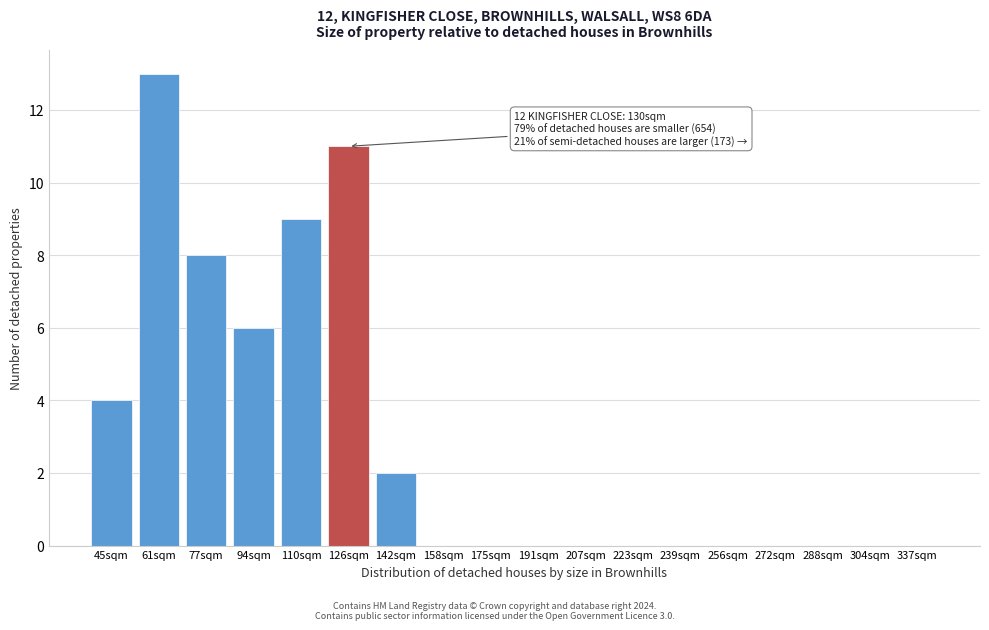

Reading right to left, what are all the values shown in this chart?

337sqm=0	304sqm=0	288sqm=0	272sqm=0	256sqm=0	239sqm=0	223sqm=0	207sqm=0	191sqm=0	175sqm=0	158sqm=0	142sqm=2	126sqm=11	110sqm=9	94sqm=6	77sqm=8	61sqm=13	45sqm=4